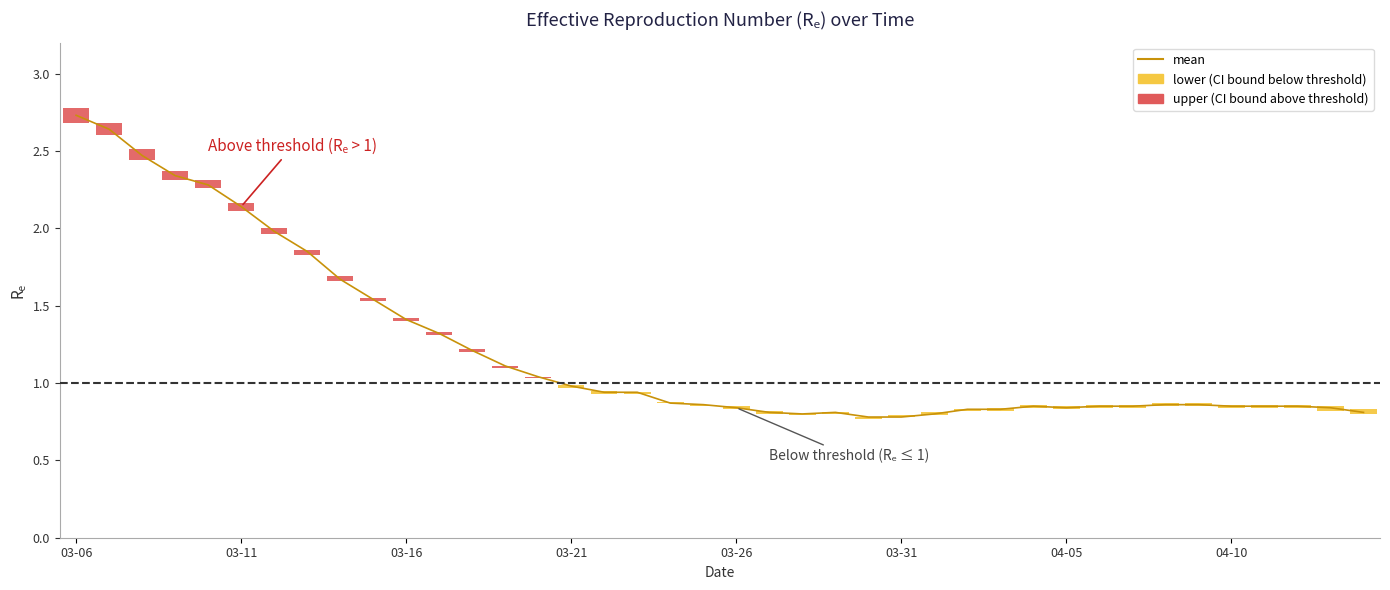

What is the value of the 24th point from the left?

0.8